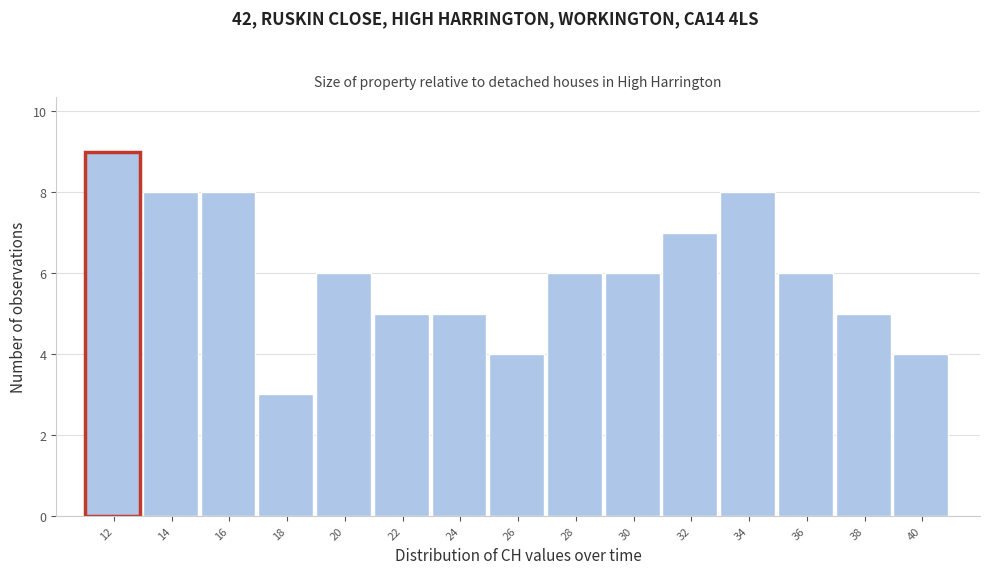

Reading left to right, transcribe all the data shown in this chart.

12=9	14=8	16=8	18=3	20=6	22=5	24=5	26=4	28=6	30=6	32=7	34=8	36=6	38=5	40=4